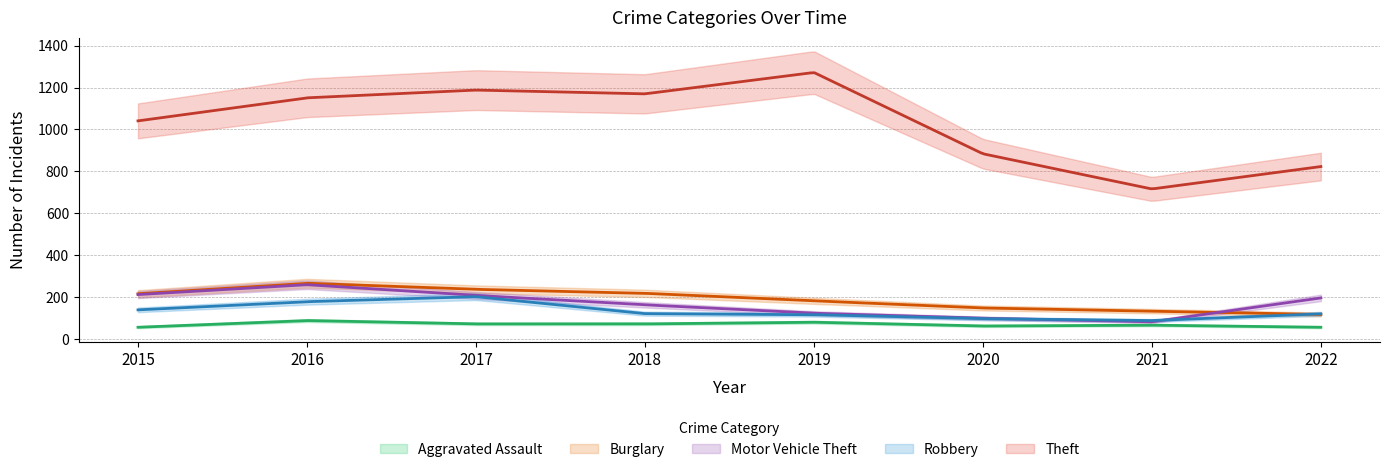

At which category does Robbery reach its first local valley?

2021